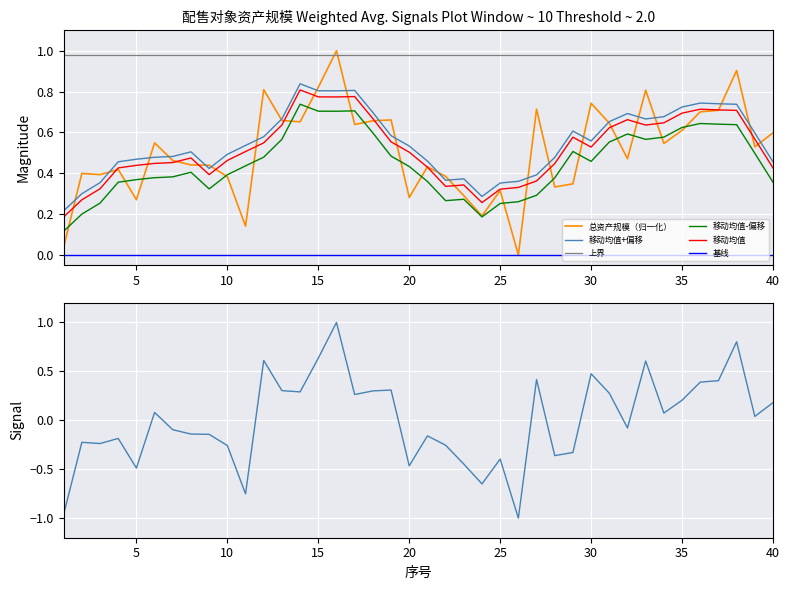

Rank the categories by value from lowest to highest.

26, 1, 11, 24, 5, 20, 23, 25, 28, 29, 10, 22, 3, 2, 4, 21, 9, 8, 7, 32, 39, 34, 6, 40, 35, 17, 31, 14, 18, 13, 19, 36, 37, 27, 30, 33, 12, 15, 38, 16